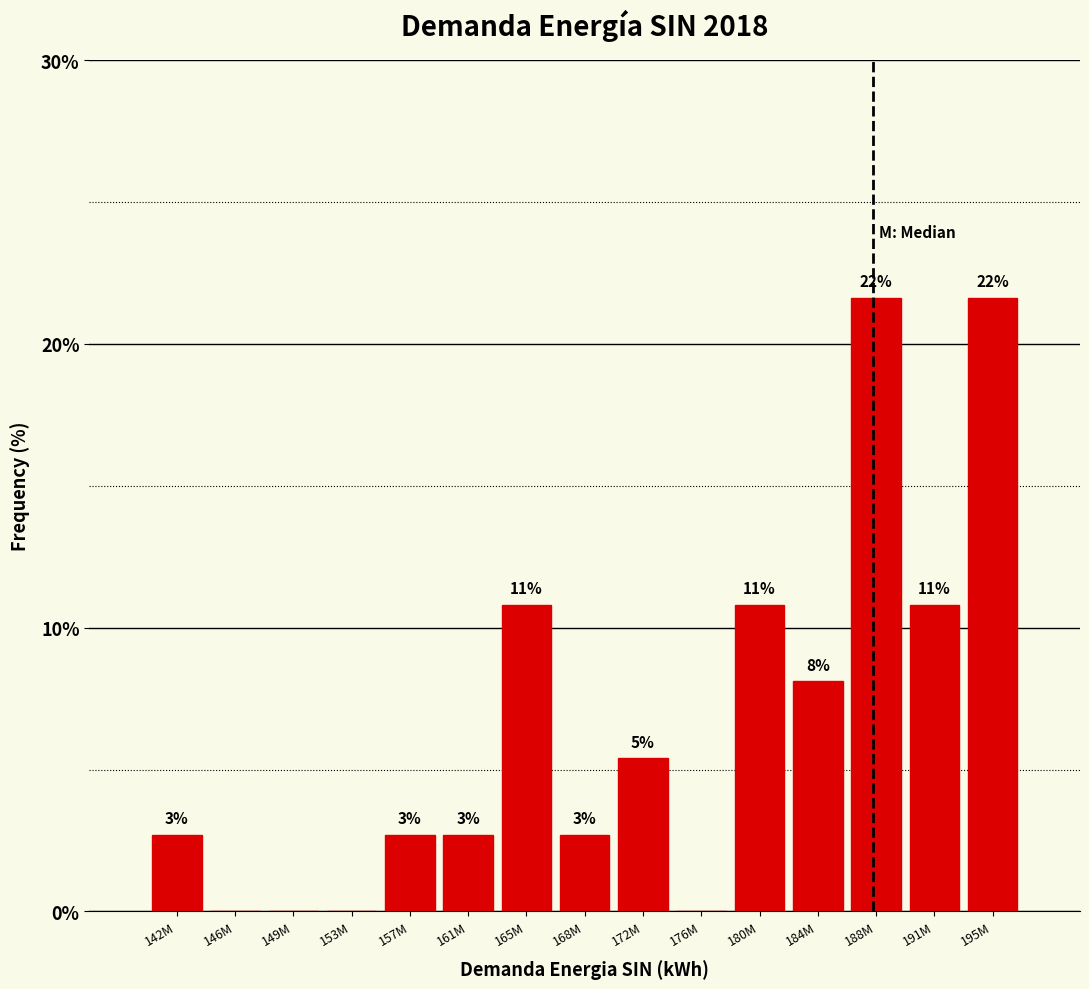

Are the bars horizontal?

No